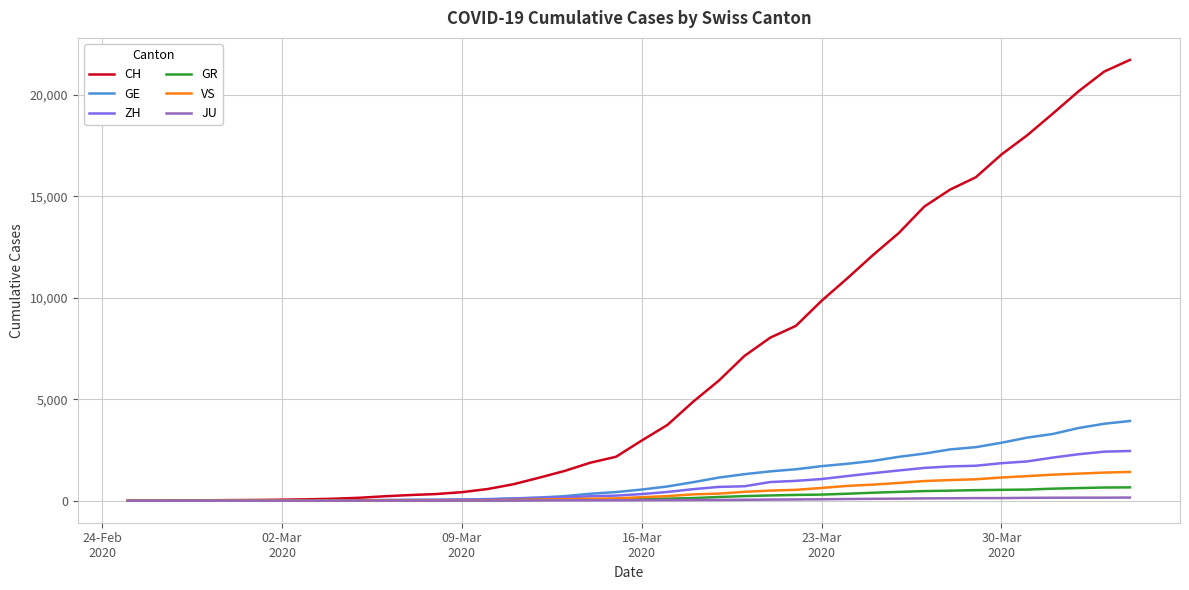

Does the chart have visible grid lines?

Yes